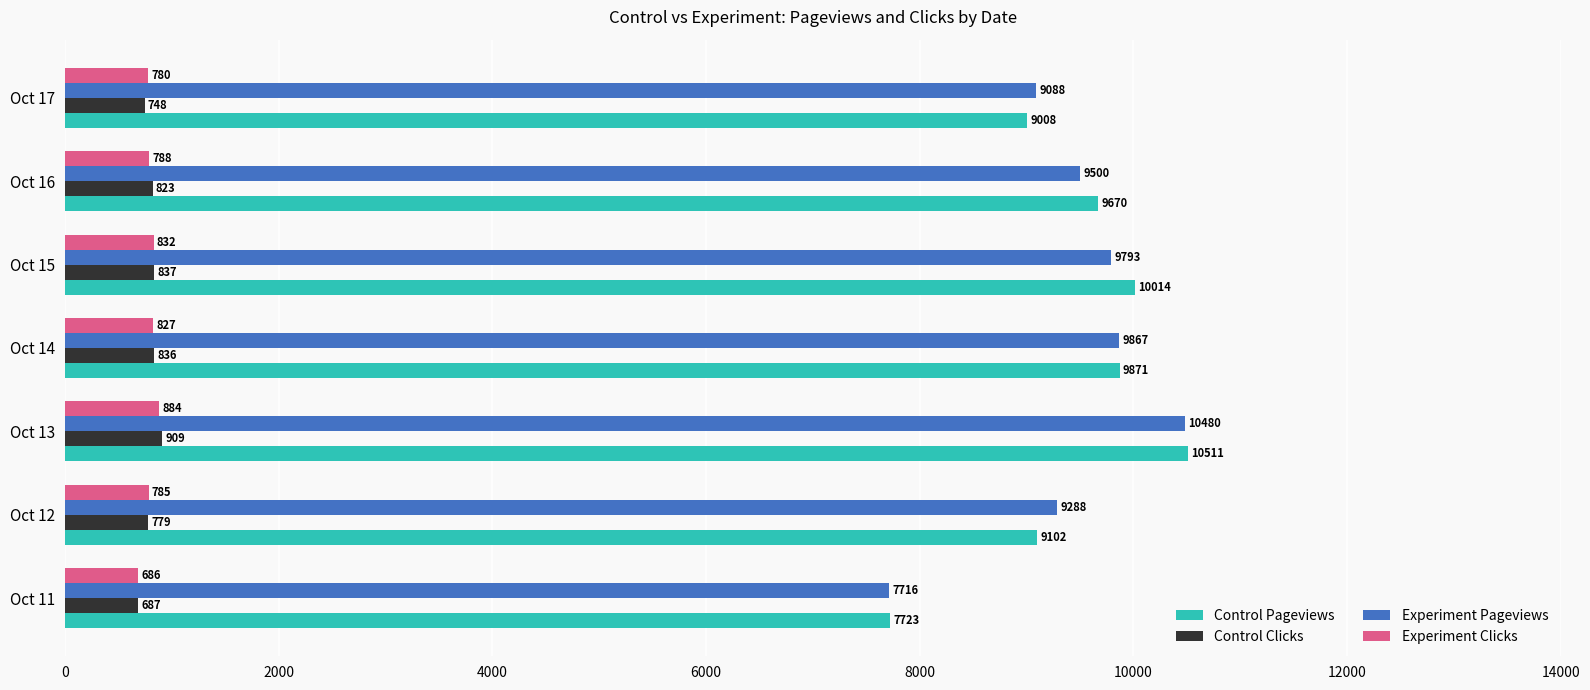

What is the sum of all Control Clicks values?

5619